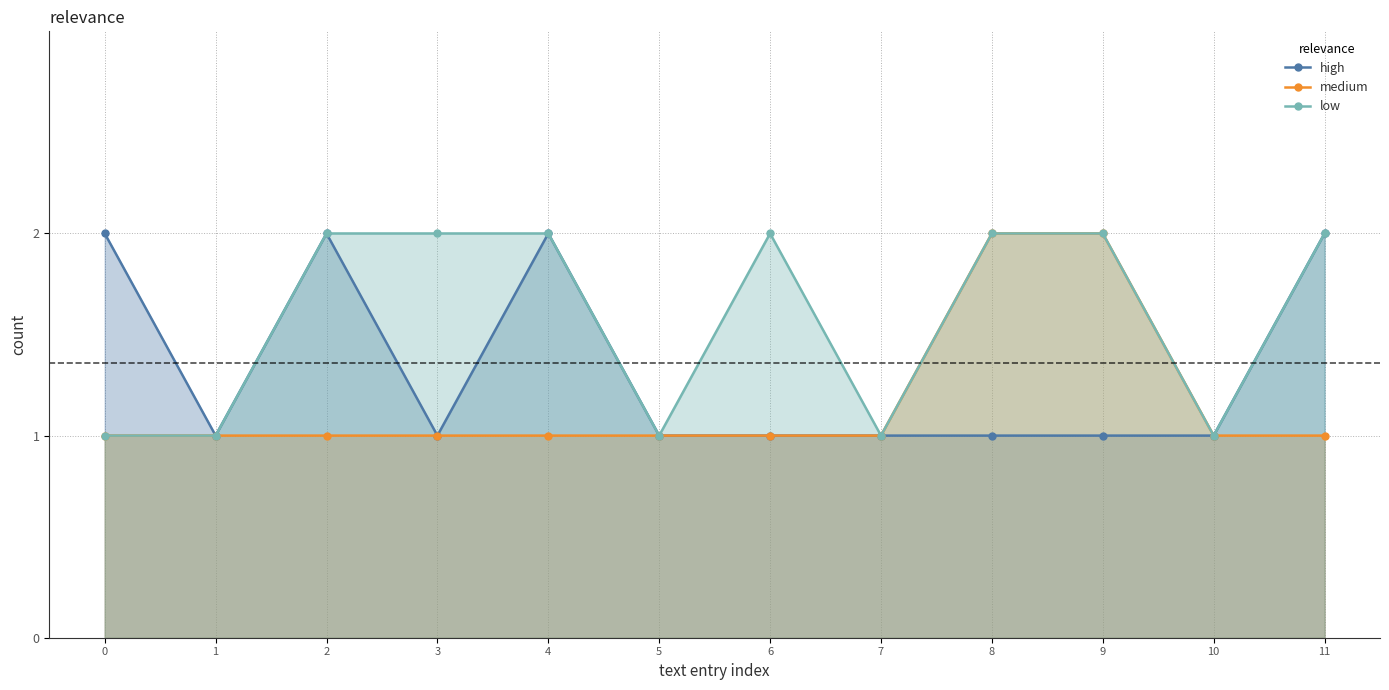

What is the difference between the medium values at 9 and 0?

1